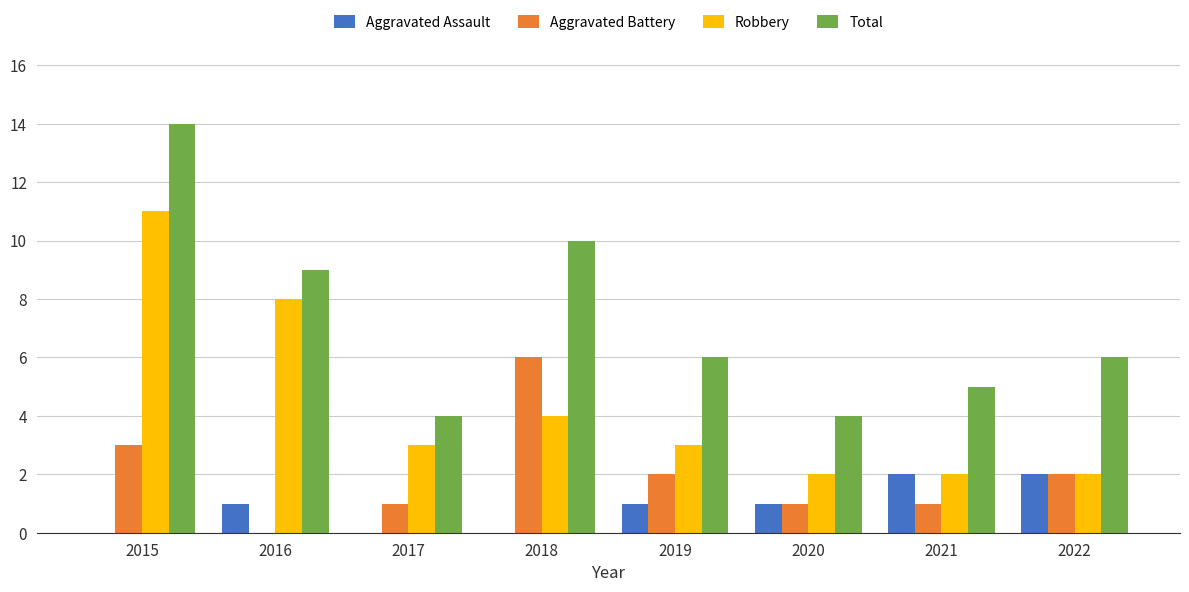

At which label does Robbery reach its peak?

2015